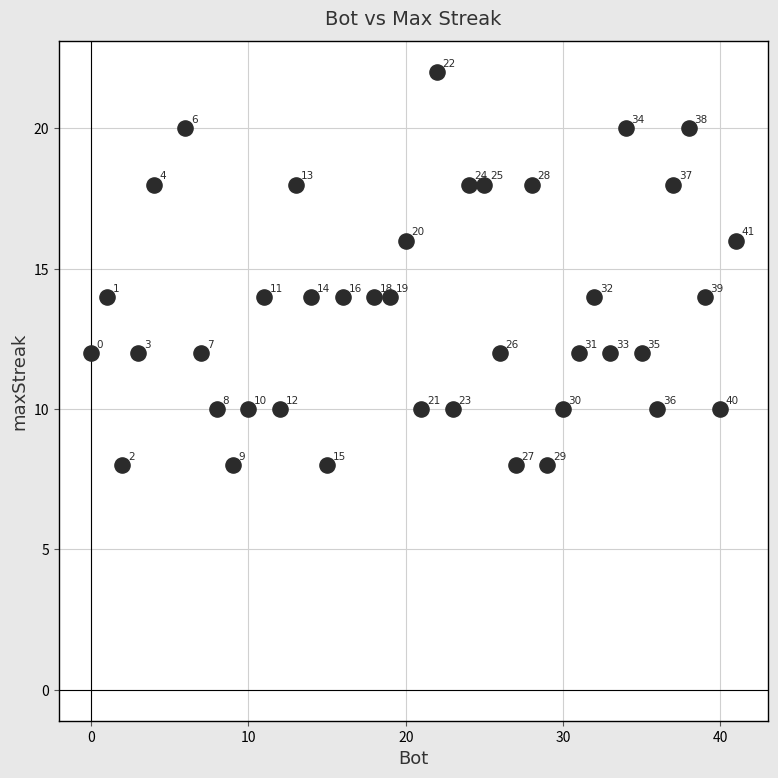

What is the range of X values (max minus min)?

41